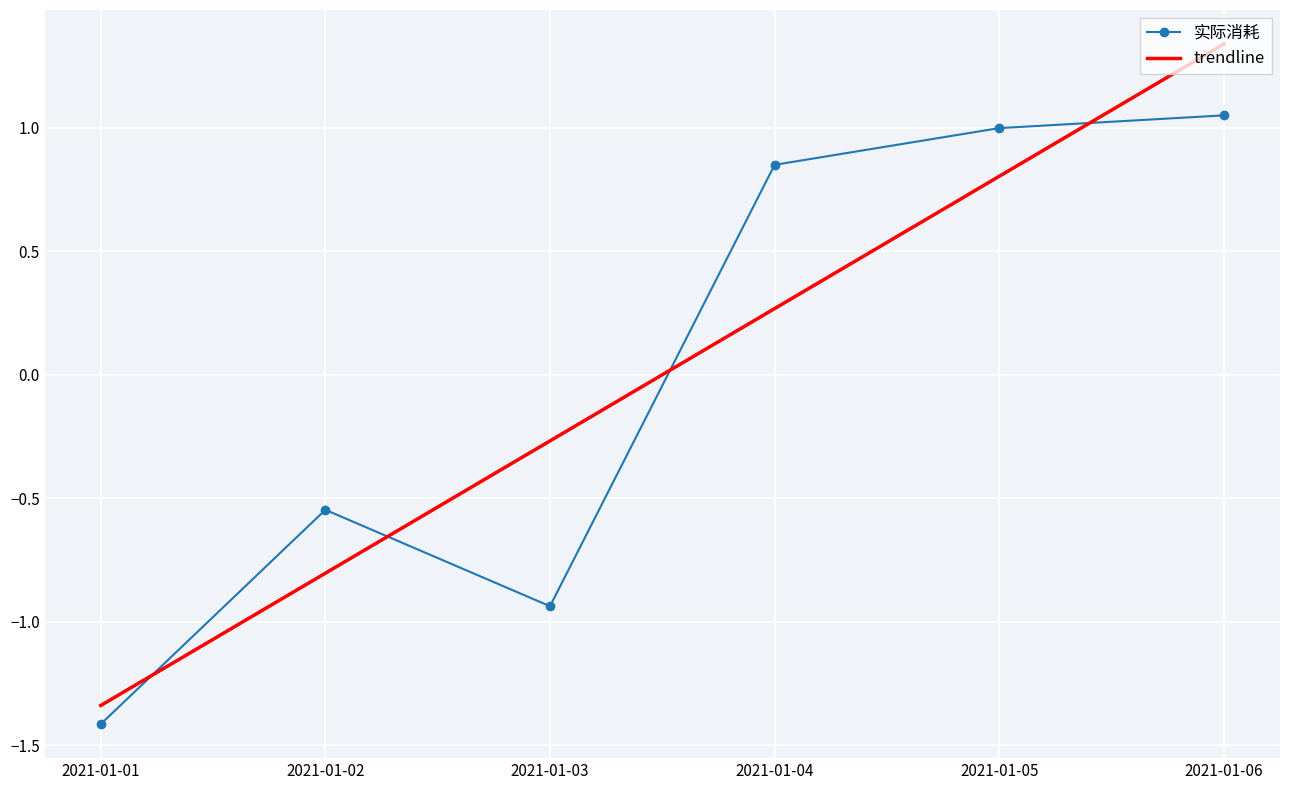

What is the total value across all series at 2021-01-03?

-1.2